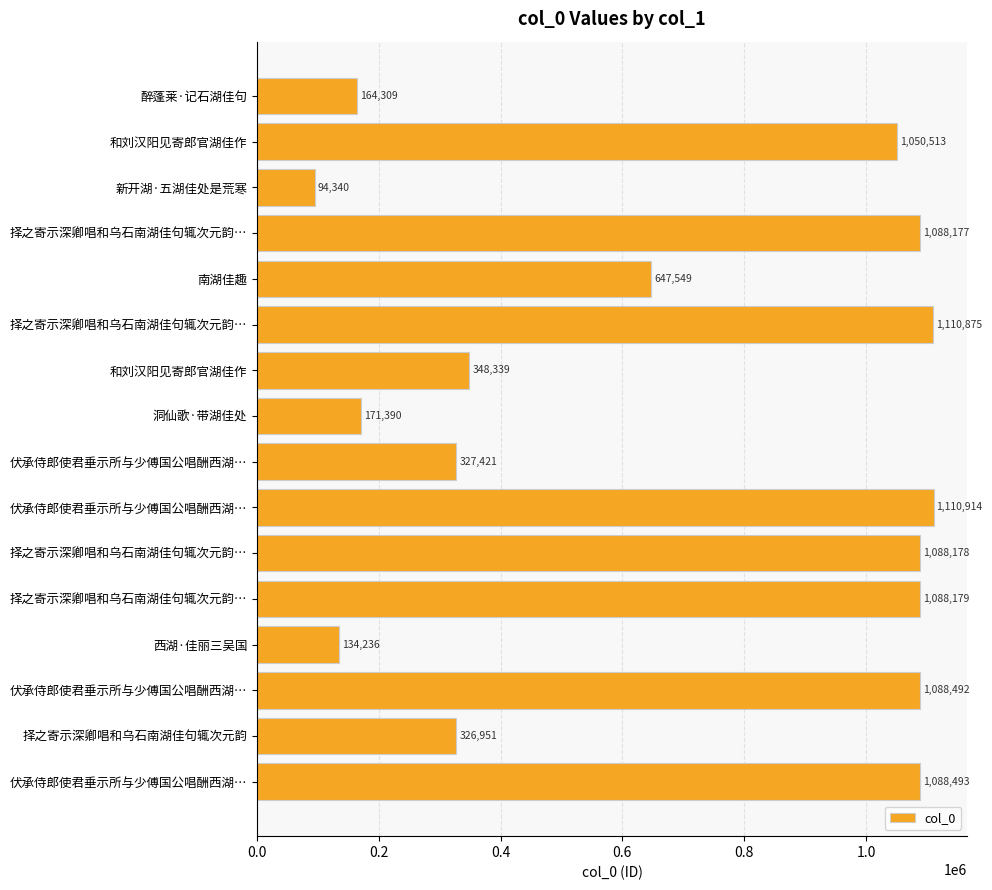

What is the difference between the second highest and second lowest values?

976639